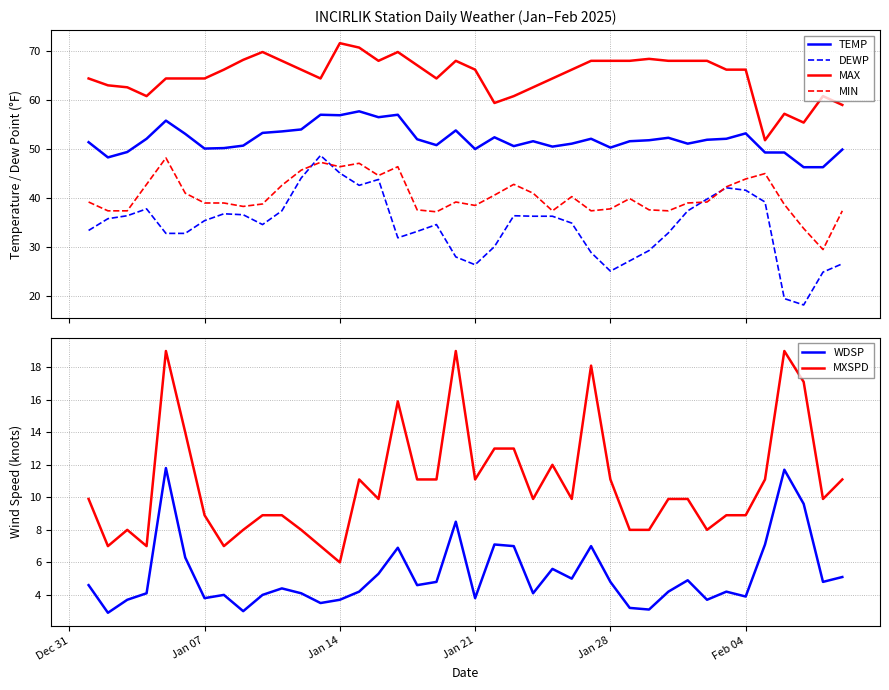

True or false: WDSP and MXSPD cross at least once.

False